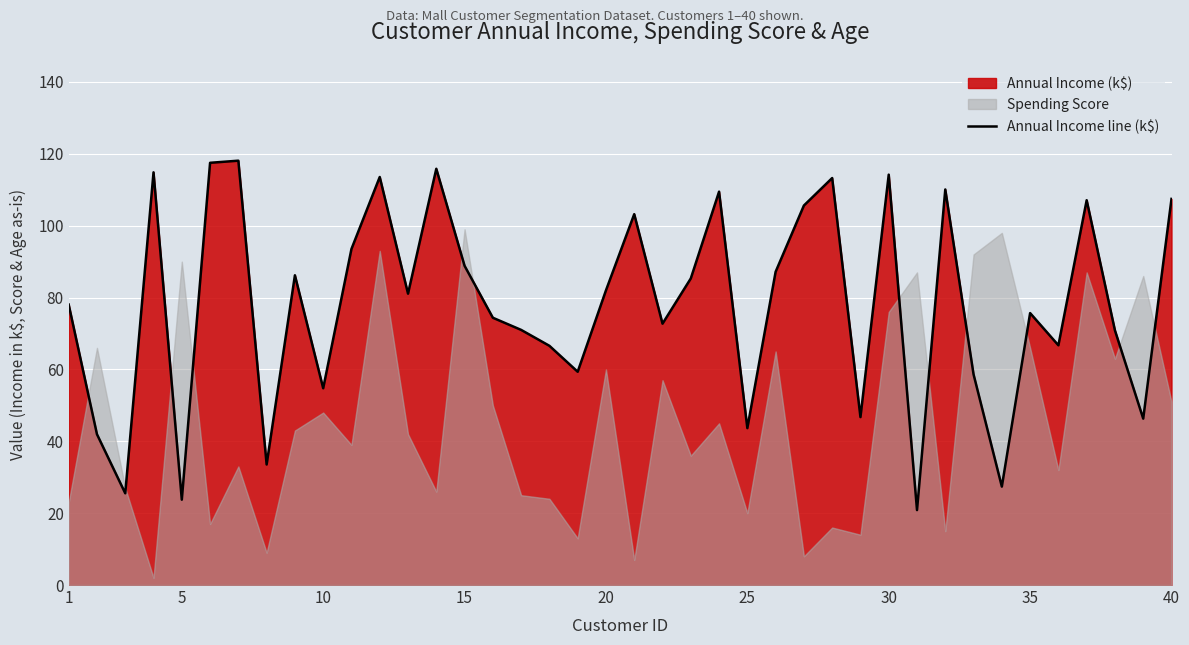

How many interior local peaks (higher than both neighbors) does the data have?

12